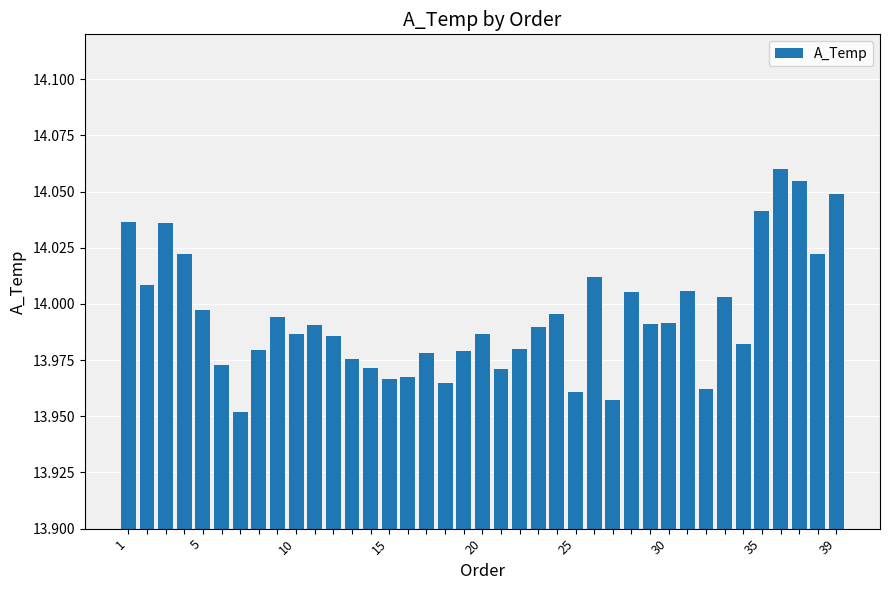

What is the sum of all values?

545.8